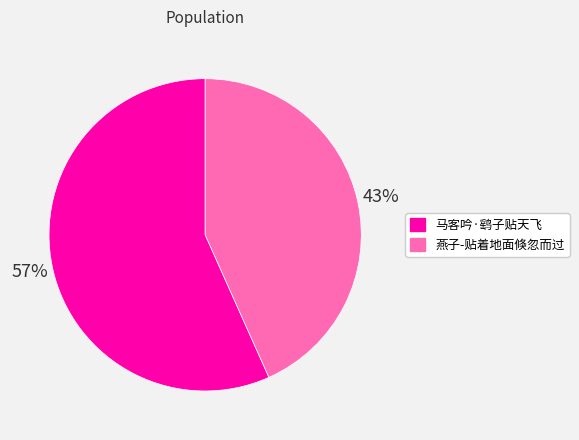

True or false: 燕子-贴着地面倏忽而过 accounts for 43% of the total.

True